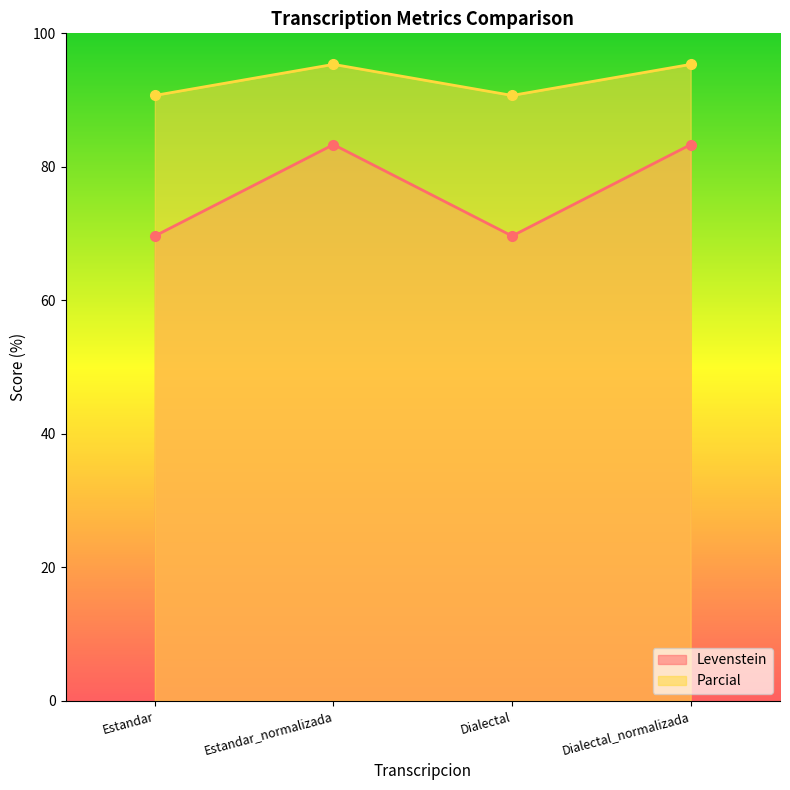

What is the difference between the highest and lowest values at Dialectal?

21.1